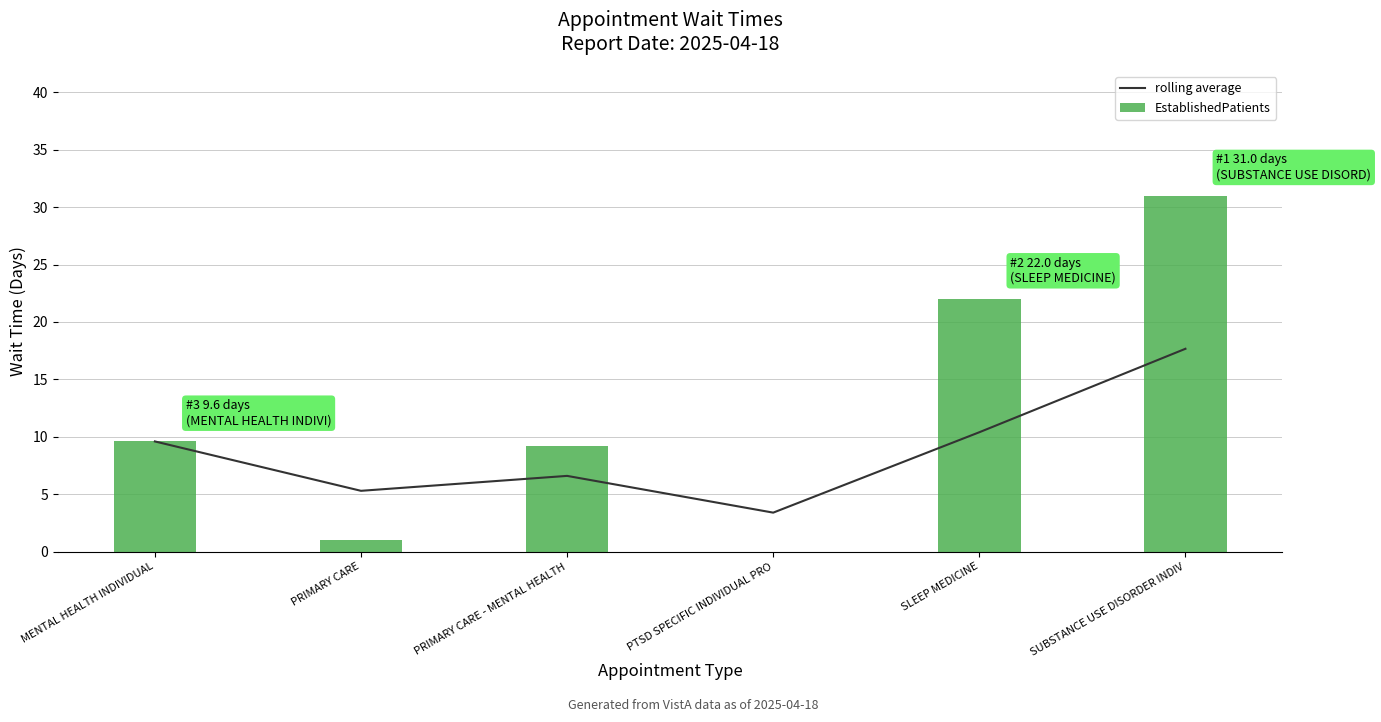

What is the difference between the second highest and minimum values in the EstablishedPatients series?

22.0